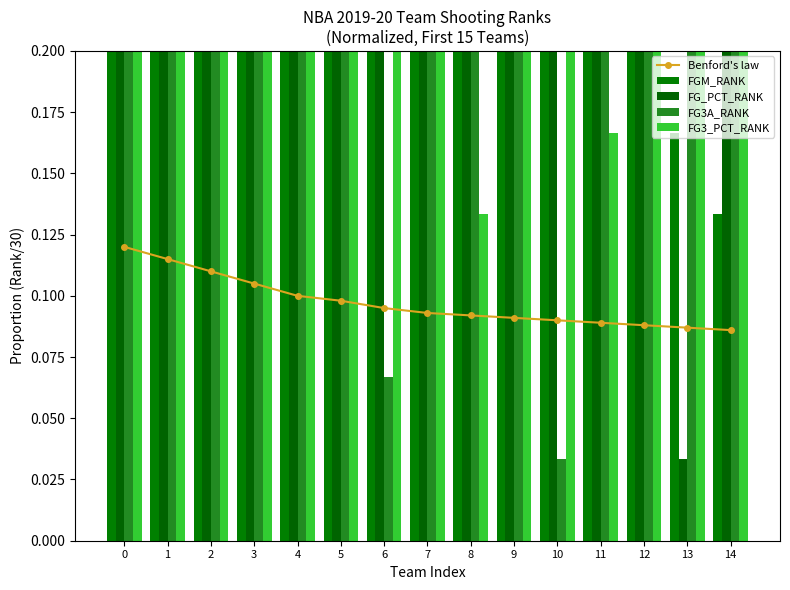

What is the difference between the highest and lowest values at 14?

0.5